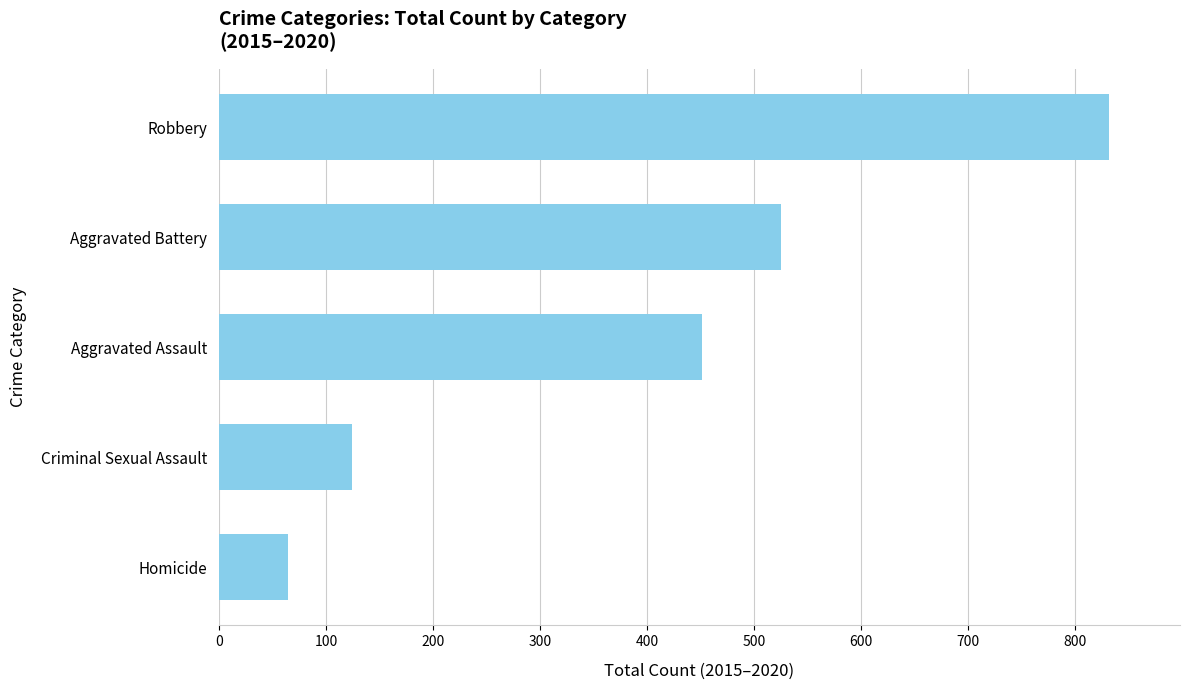

List the labels in order of value, smallest first.

Homicide, Criminal Sexual Assault, Aggravated Assault, Aggravated Battery, Robbery